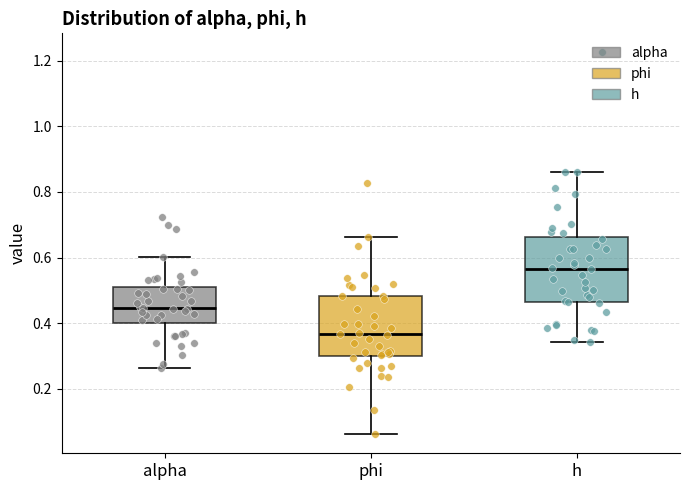

Reading left to right, transcribe this box plot: for each box, give where its median line is, the range the box spans, and where its two whiskers end, as read against the y-axis. The values are not printed on the chart, so give them approximately, as read against the axis.

alpha: median 0.44, box 0.40 to 0.50, whiskers 0.26 to 0.60
phi: median 0.36, box 0.30 to 0.48, whiskers 0.06 to 0.66
h: median 0.56, box 0.46 to 0.66, whiskers 0.34 to 0.86